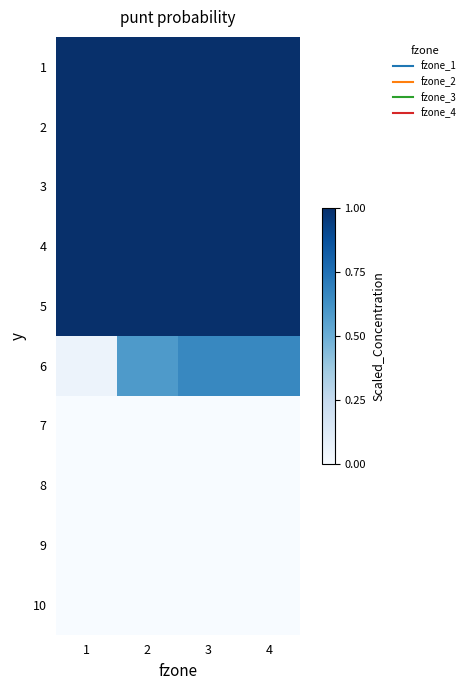

List the series in order of their peak value, highest first.

1, 2, 3, 4, 5, 6, 7, 8, 9, 10